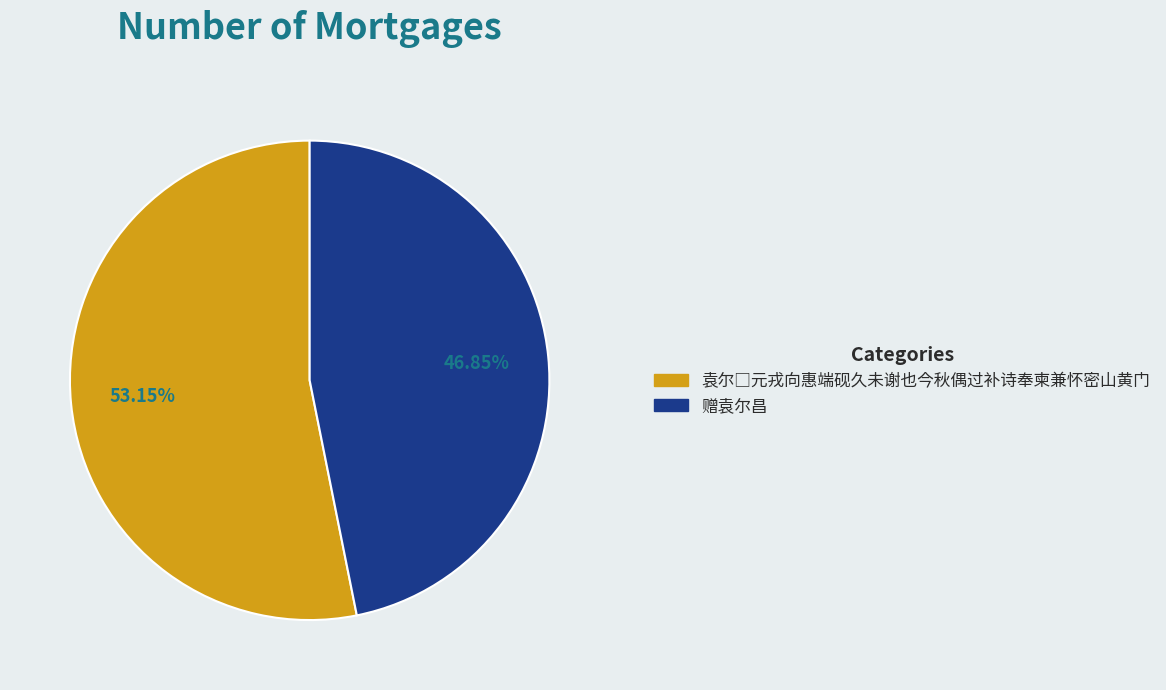

Is there any slice that represents more than half of the pie?

Yes